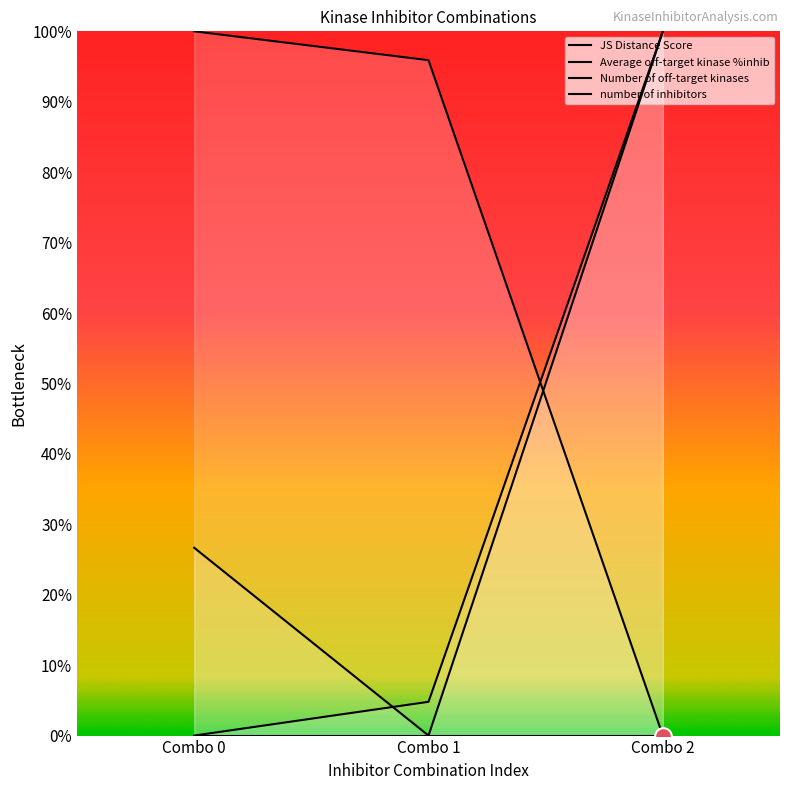

What is the difference between the maximum and minimum values in the Average off-target kinase %inhib series?

1.0